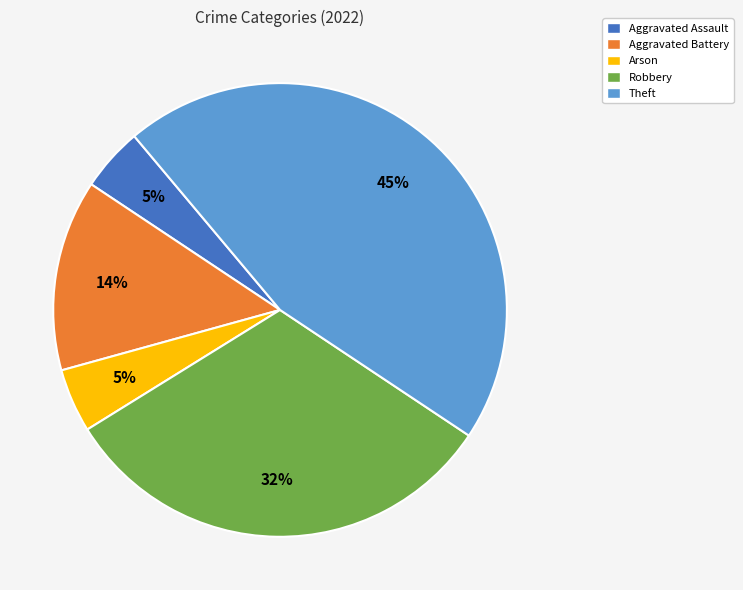

What is the largest slice in the pie chart?

Theft